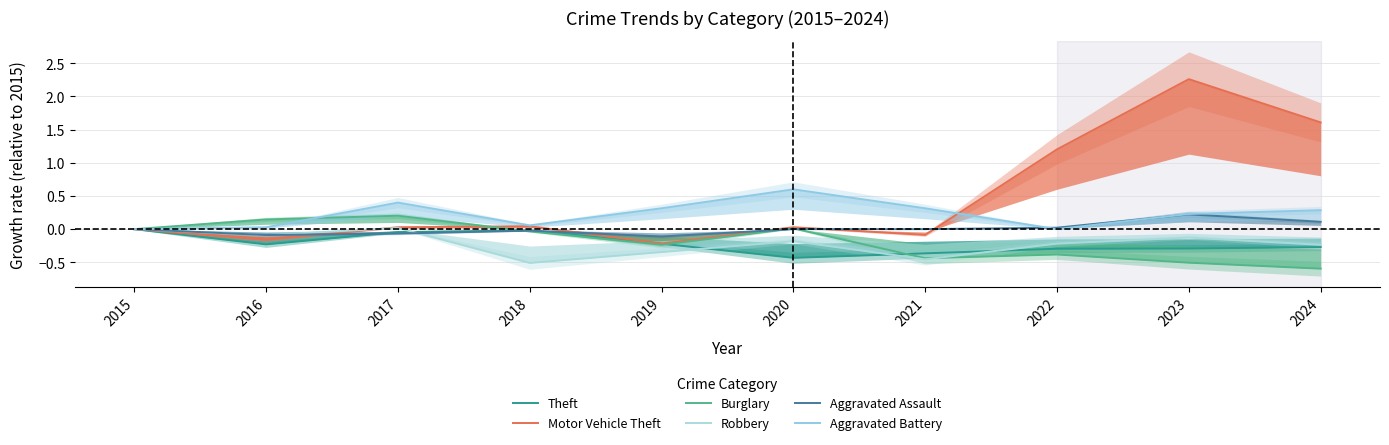

What is the value of the Theft point at the 7th from the left?

-0.4